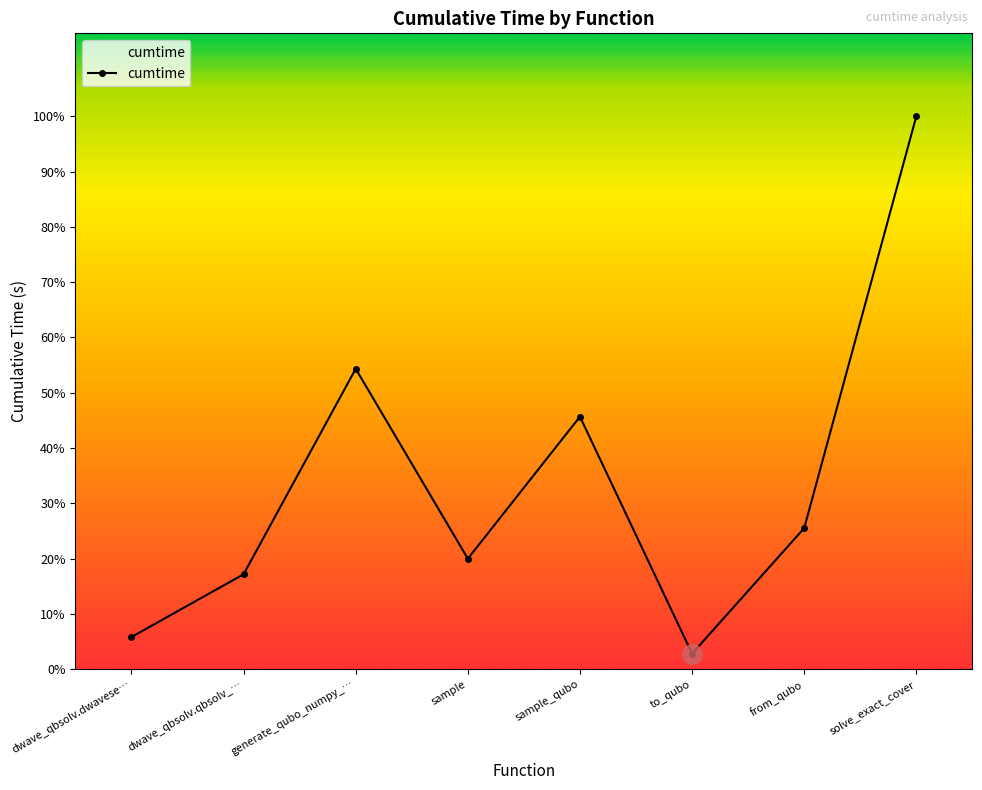

Does the chart have visible grid lines?

No